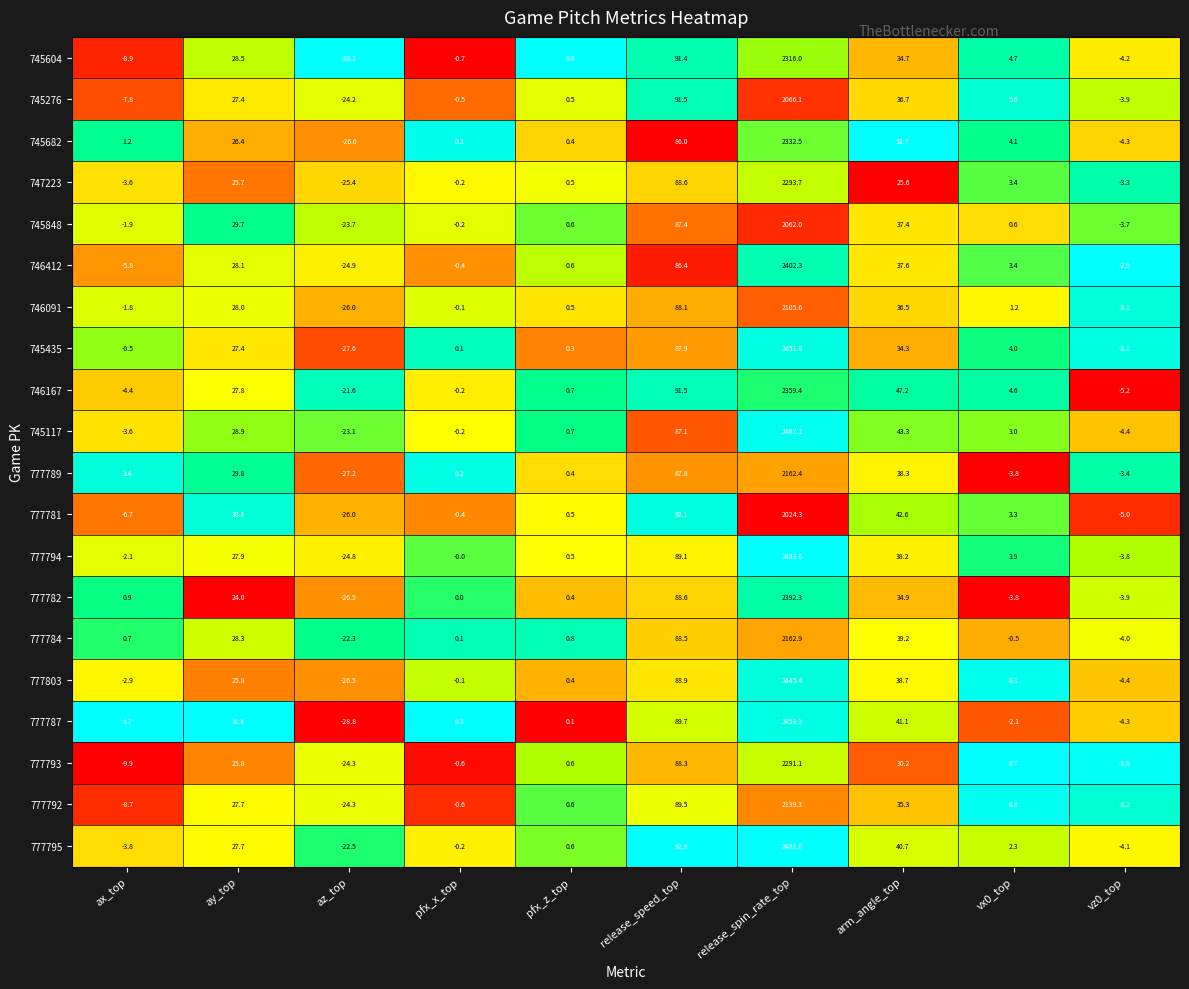

Between pfx_x_top and pfx_z_top, which series saw the biggest shift?

745604